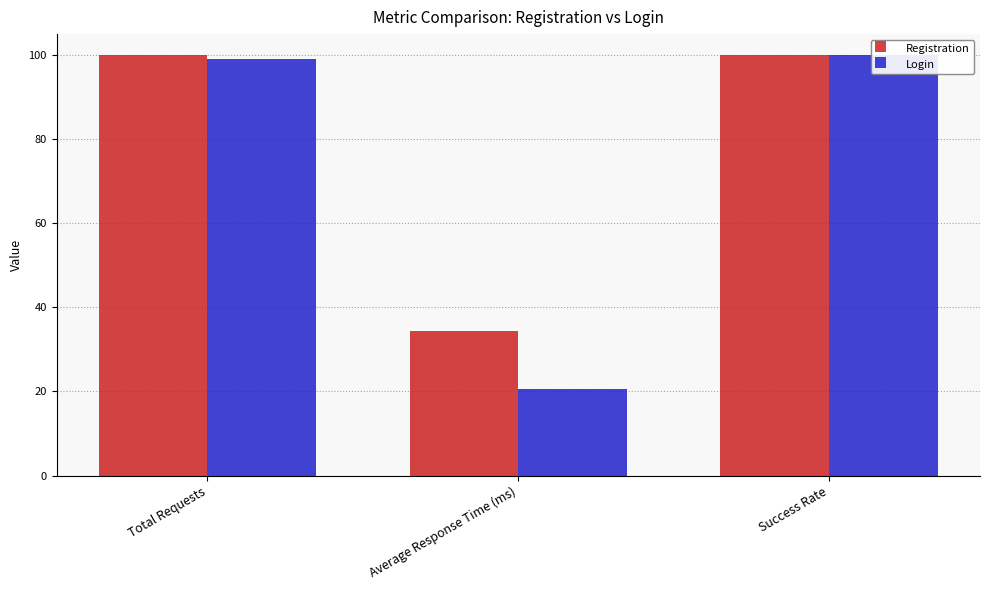

Reading right to left, what are all the values shown in this chart?

Registration: 100.0	34.3	100.0
Login: 100.0	20.7	99.0